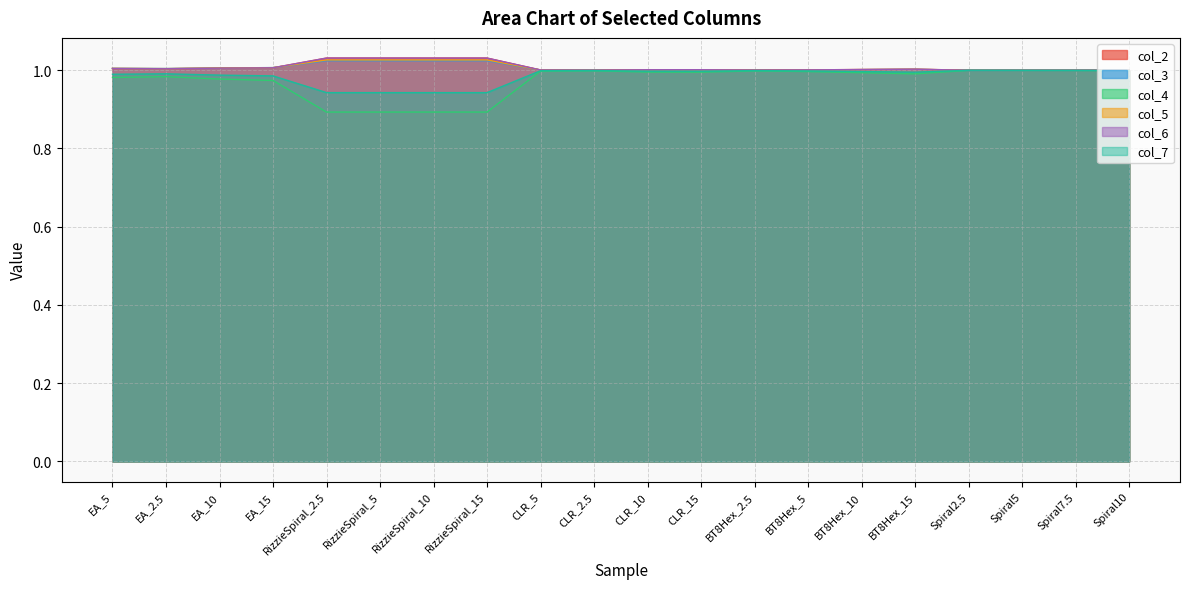

Does the chart display data point markers on the line(s)?

No